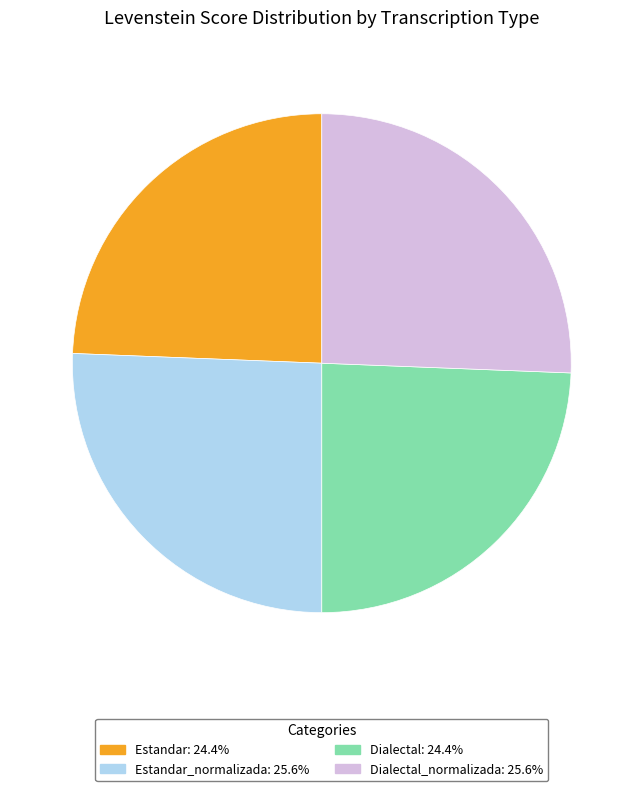

Is Estandar_normalizada: 25.6% the majority of the pie?

No